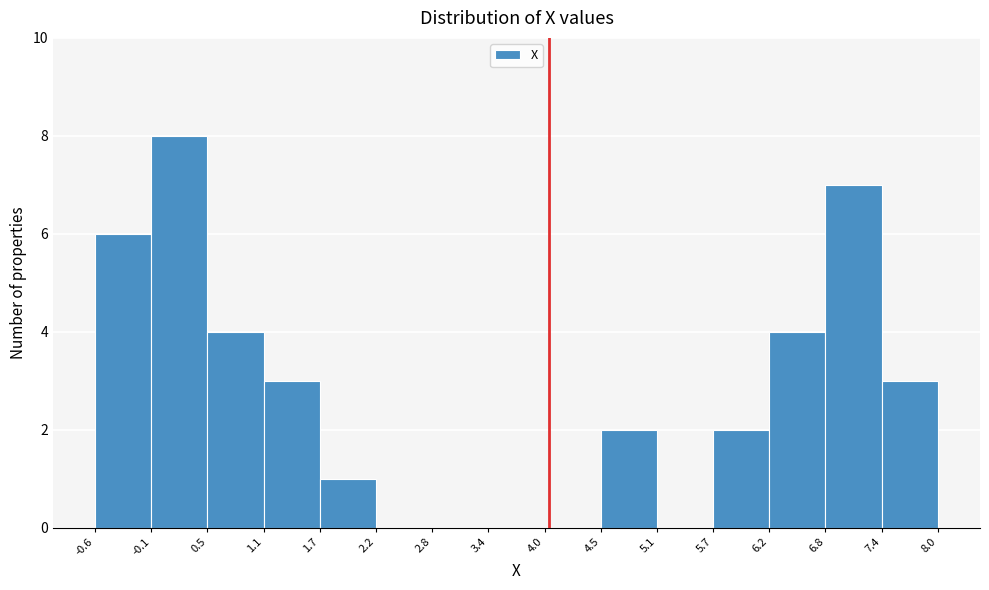

Reading left to right, list every bar in this chart as the range it spans on the x-axis followed by its height. The values are not printed on the chart, so give them approximately, as read against the axis.

-0.6 to -0.1: 6
-0.1 to 0.5: 8
0.5 to 1.1: 4
1.1 to 1.7: 3
1.7 to 2.2: 1
2.2 to 2.8: 0
2.8 to 3.4: 0
3.4 to 4.0: 0
4.0 to 4.5: 0
4.5 to 5.1: 2
5.1 to 5.7: 0
5.7 to 6.2: 2
6.2 to 6.8: 4
6.8 to 7.4: 7
7.4 to 8.0: 3